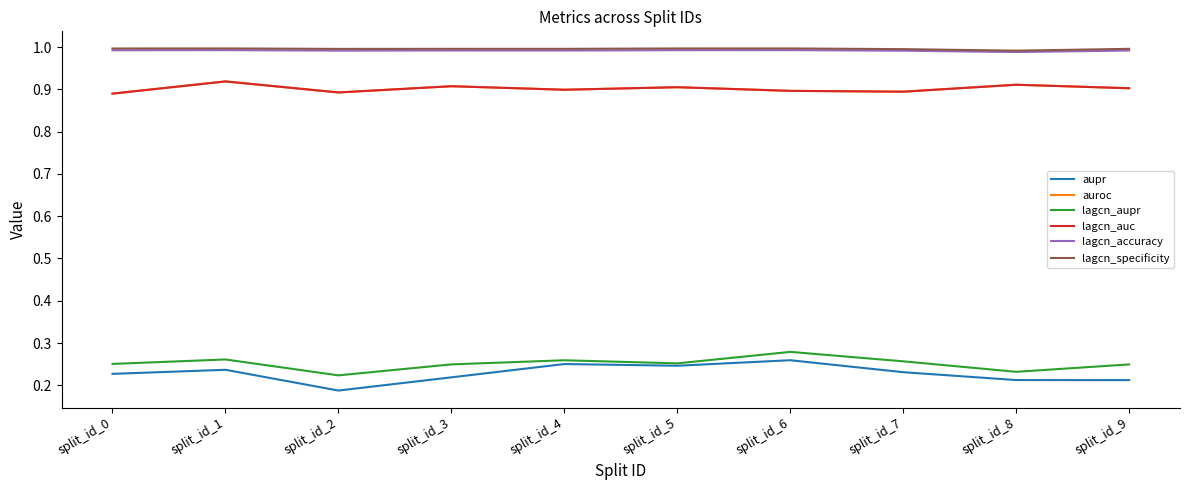

Where is the first local maximum for auroc?

split_id_1